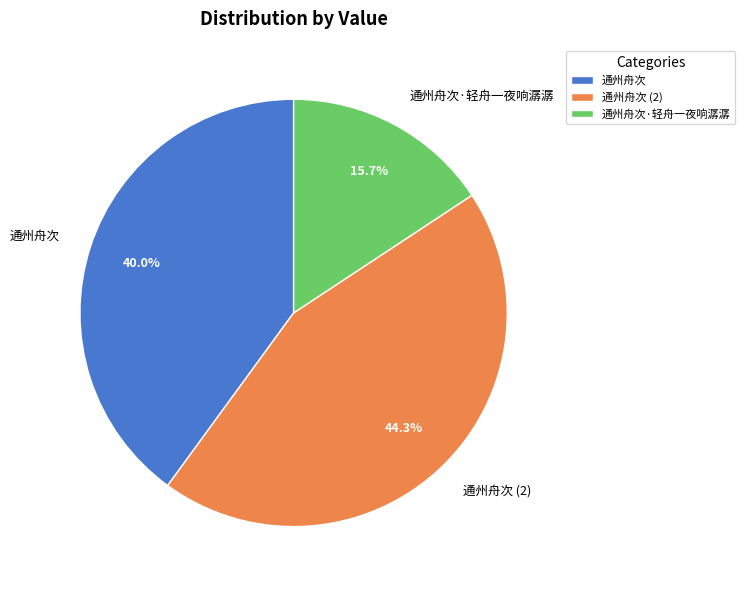

How much of the chart is everything except 通州舟次 (2)?

55.7%